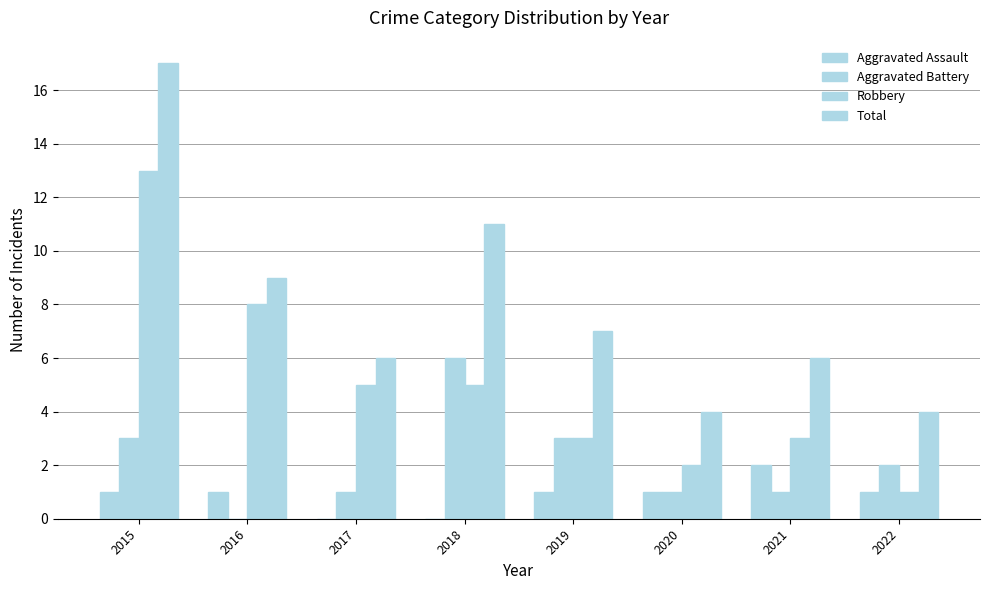

How many categories are shown in the chart?

8